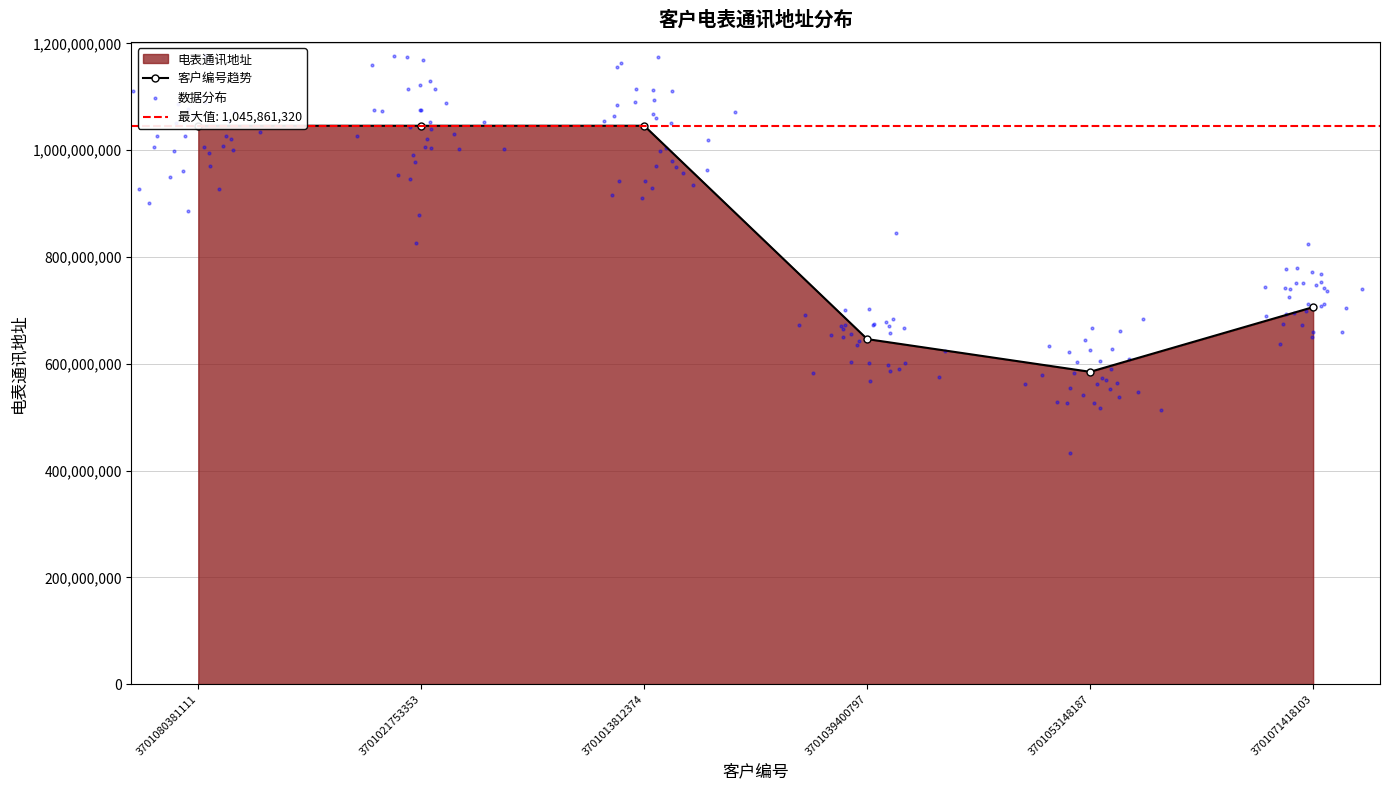

What is the change in value from 3701053148187 to 3701071418103?

+121165293